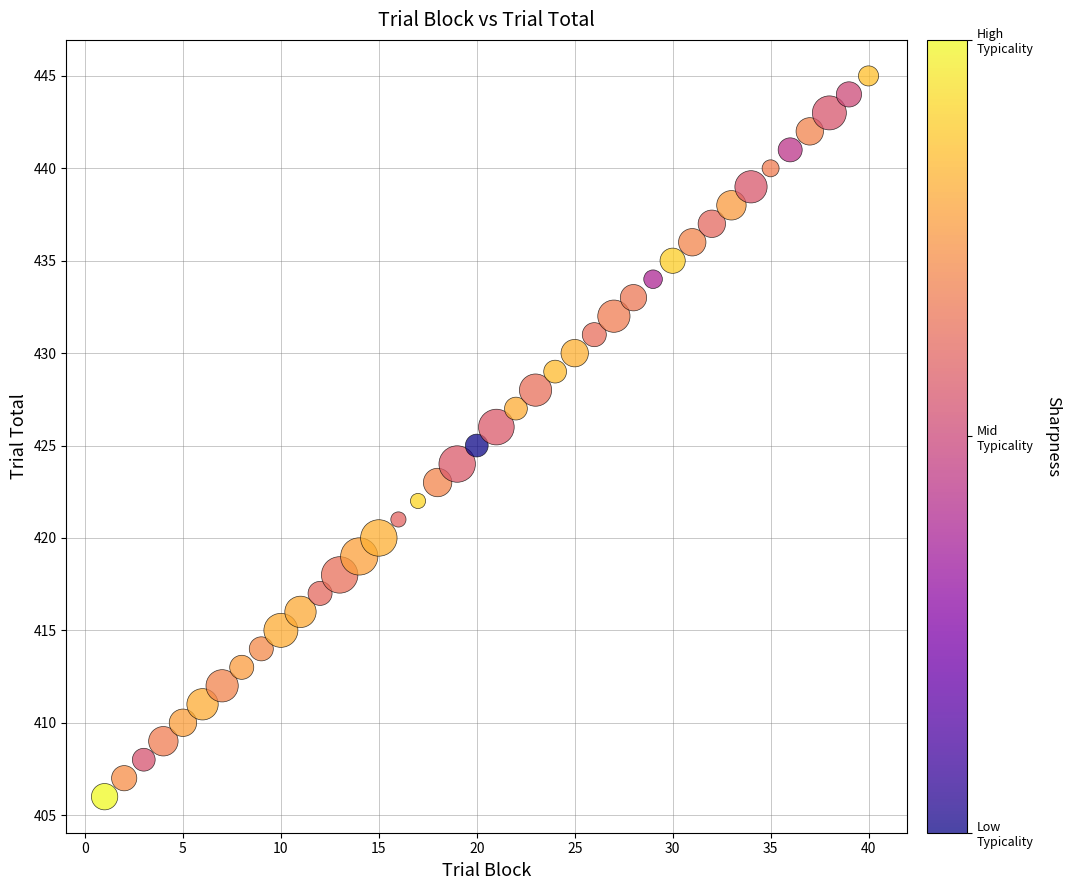

What is the range of Y values (max minus min)?

39